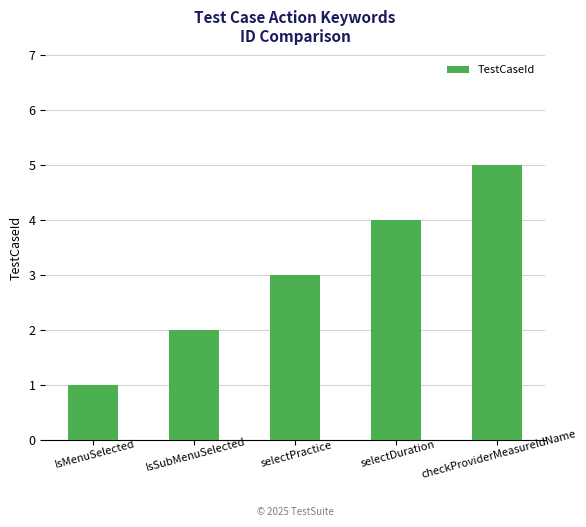

What is the label of the 1st bar from the right?

checkProviderMeasureIdName